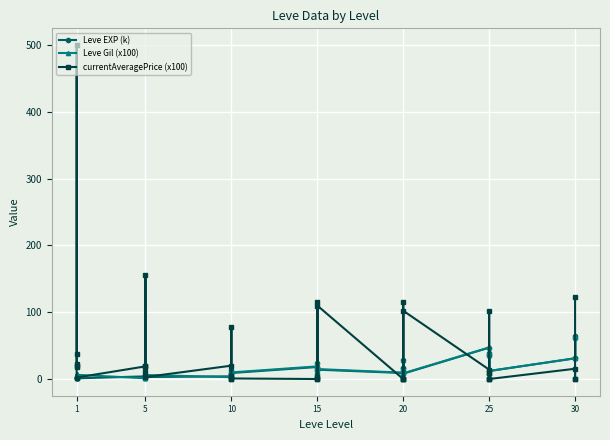

What is the difference between the maximum and second lowest values in the currentAveragePrice (x100) series?

500.0